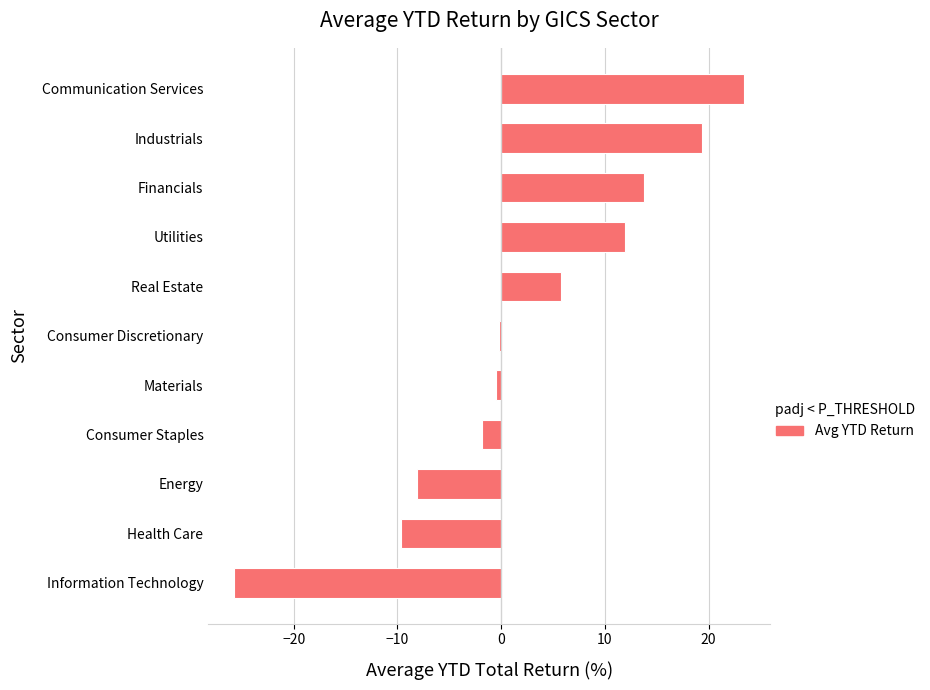

Does the chart contain stacked bars?

No